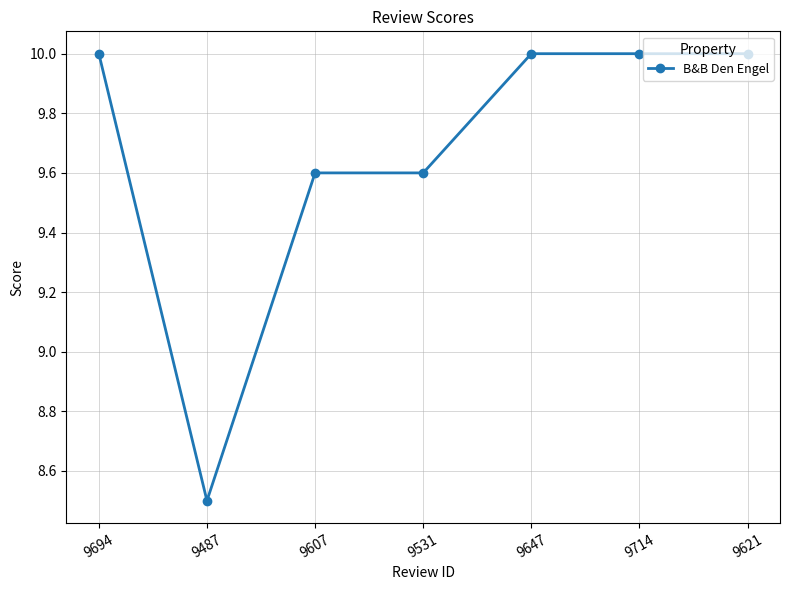

What is the sum of the values at 9694 and 9621?

20.0